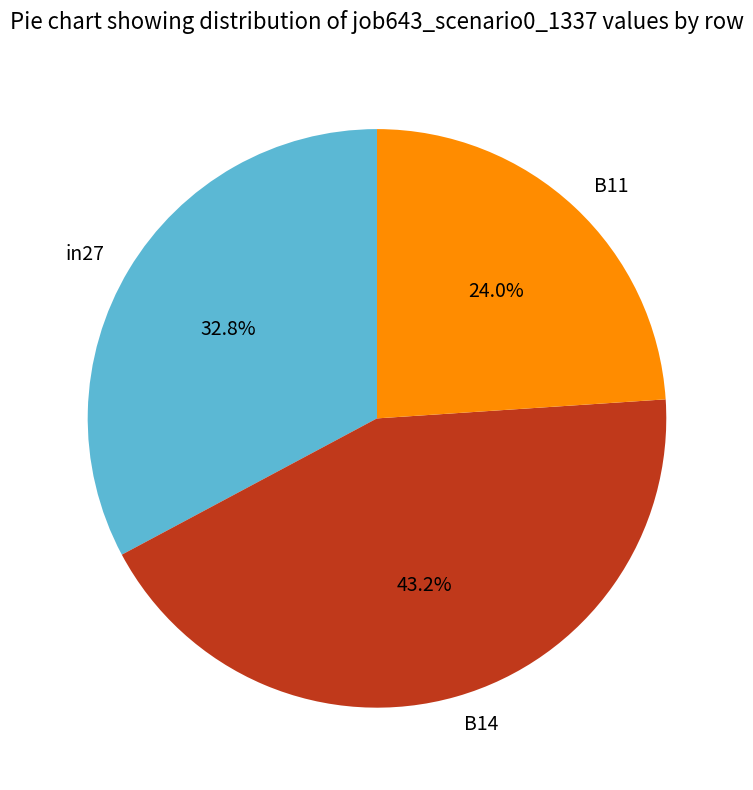

Which slice is the largest?

B14